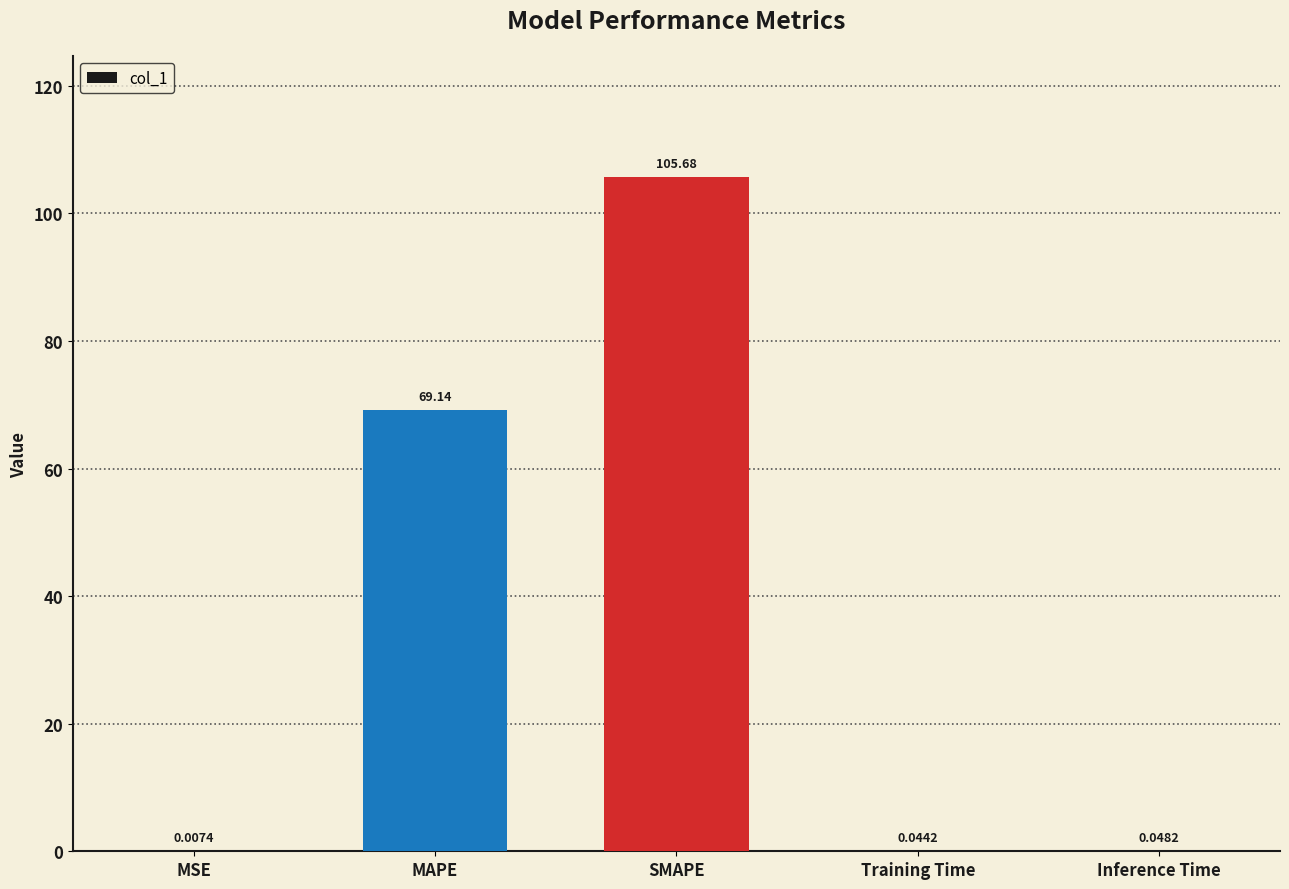

At which category does the chart reach its peak across all series?

SMAPE